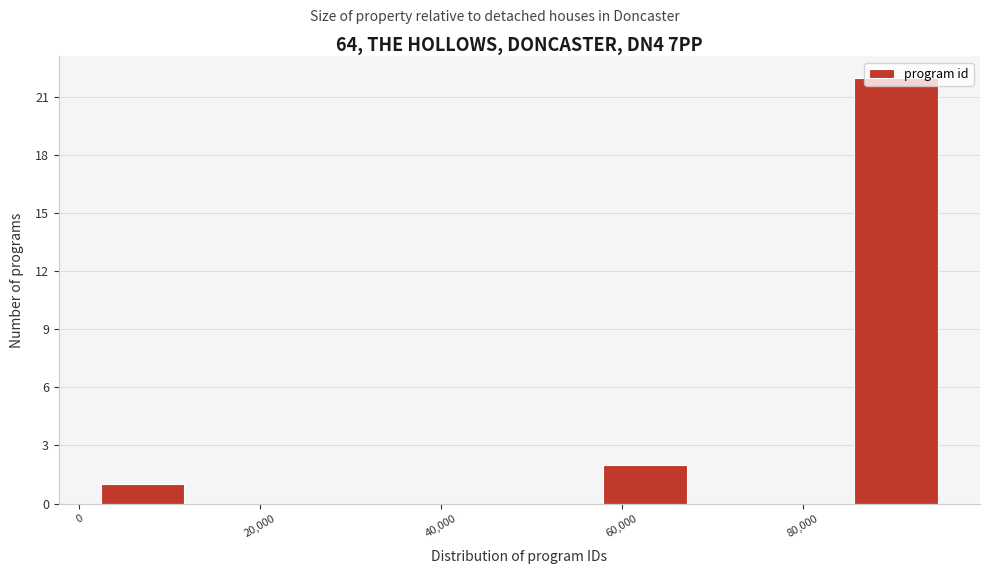

Reading left to right, list every bar in this chart as the range it spans on the x-axis followed by its height. Neither the bar edges nor the heights are printed on the chart, so give them approximately, as read against the axes.

2000 to 12000: 1
12000 to 20000: 0
20000 to 30000: 0
30000 to 40000: 0
40000 to 48000: 0
48000 to 58000: 0
58000 to 68000: 2
68000 to 76000: 0
76000 to 86000: 0
86000 to 94000: 22